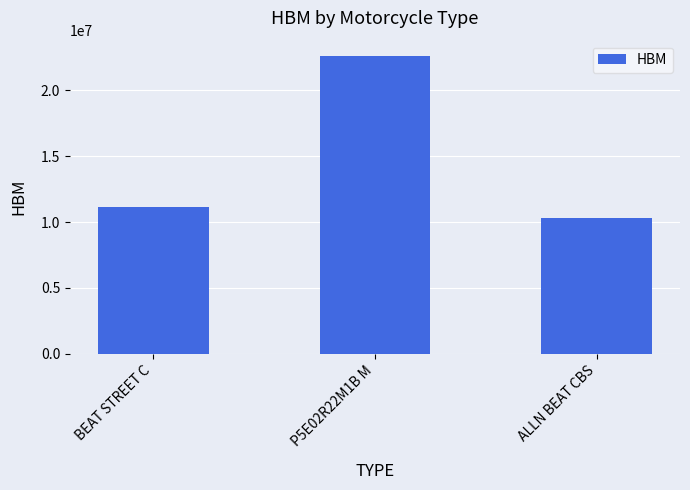

What is the sum of the values at BEAT STREET C and P5E02R22M1B M?

33783333.3